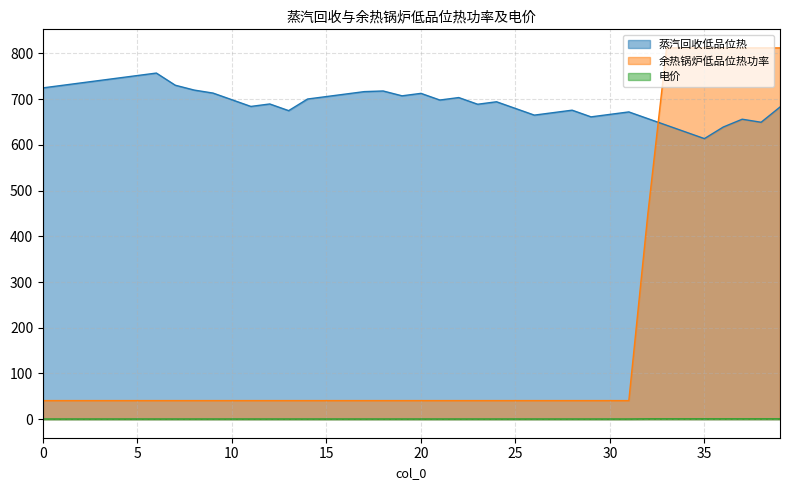

Rank the series by their average value, from lowest to highest.

电价, 余热锅炉低品位热功率, 蒸汽回收低品位热